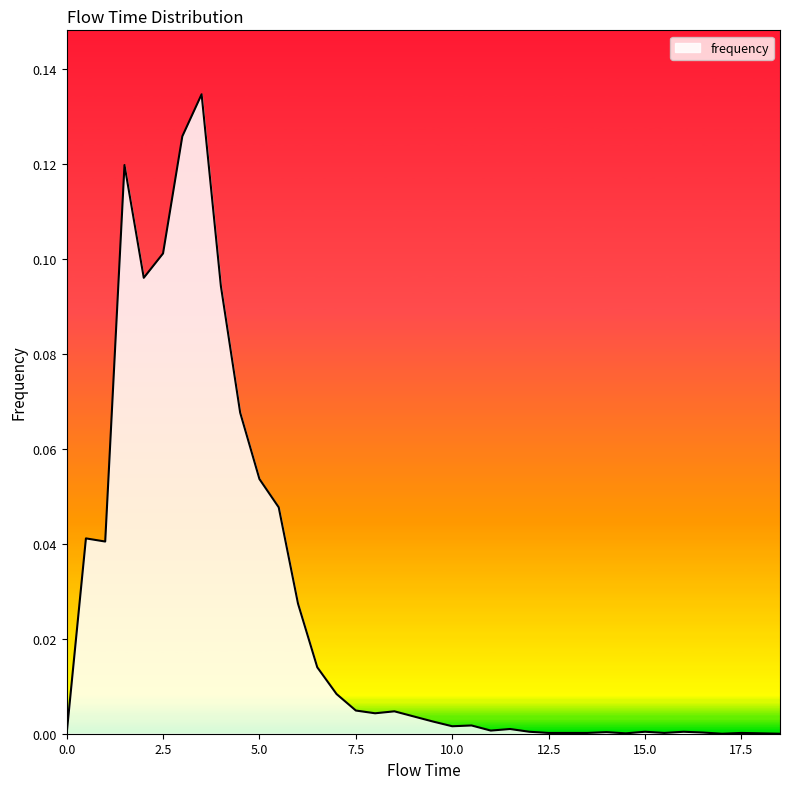

What is the label of the 6th point from the left?

2.5